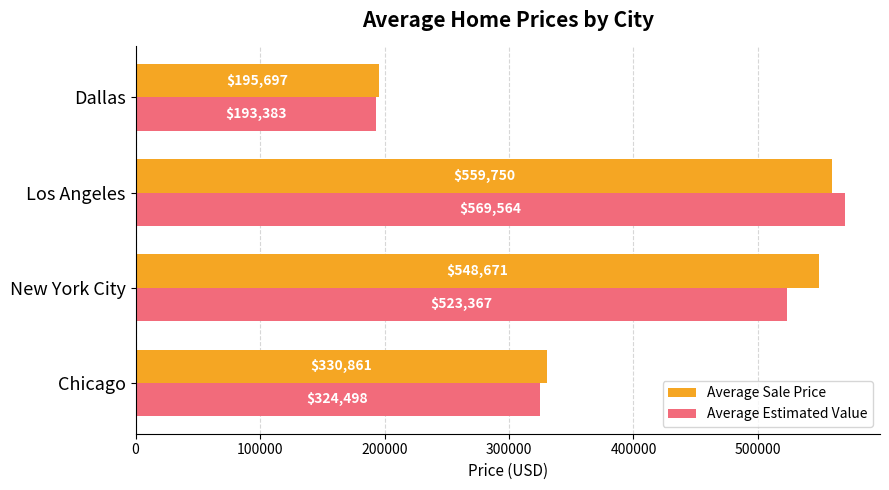

What is the maximum value shown in the chart?

569564.4